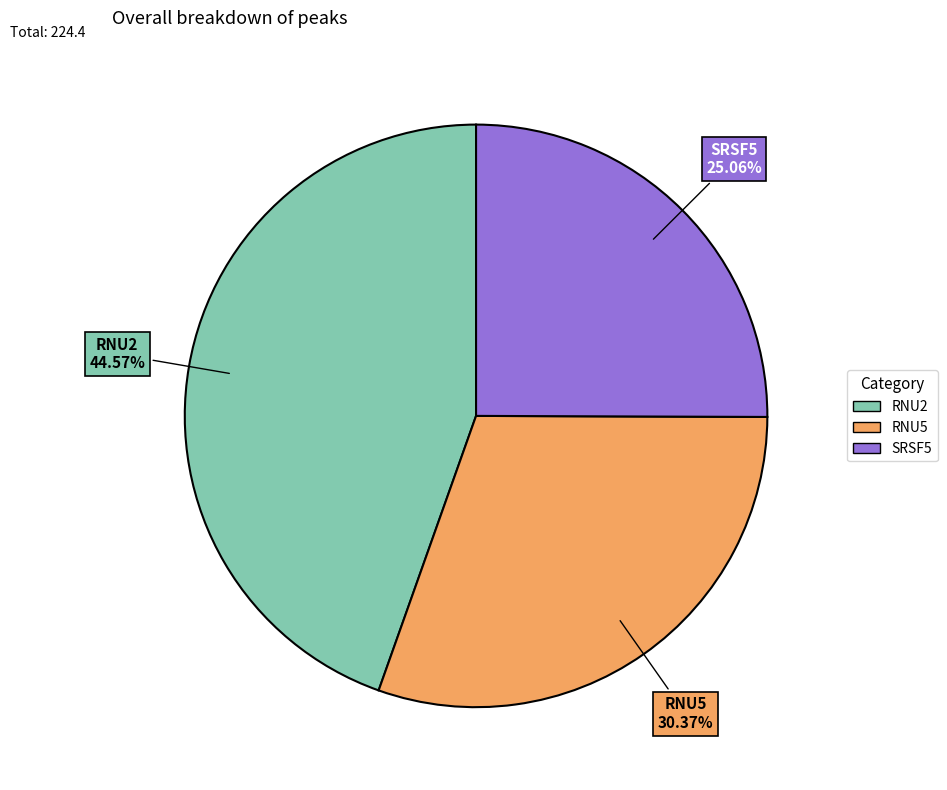

What is the largest slice in the pie chart?

RNU2